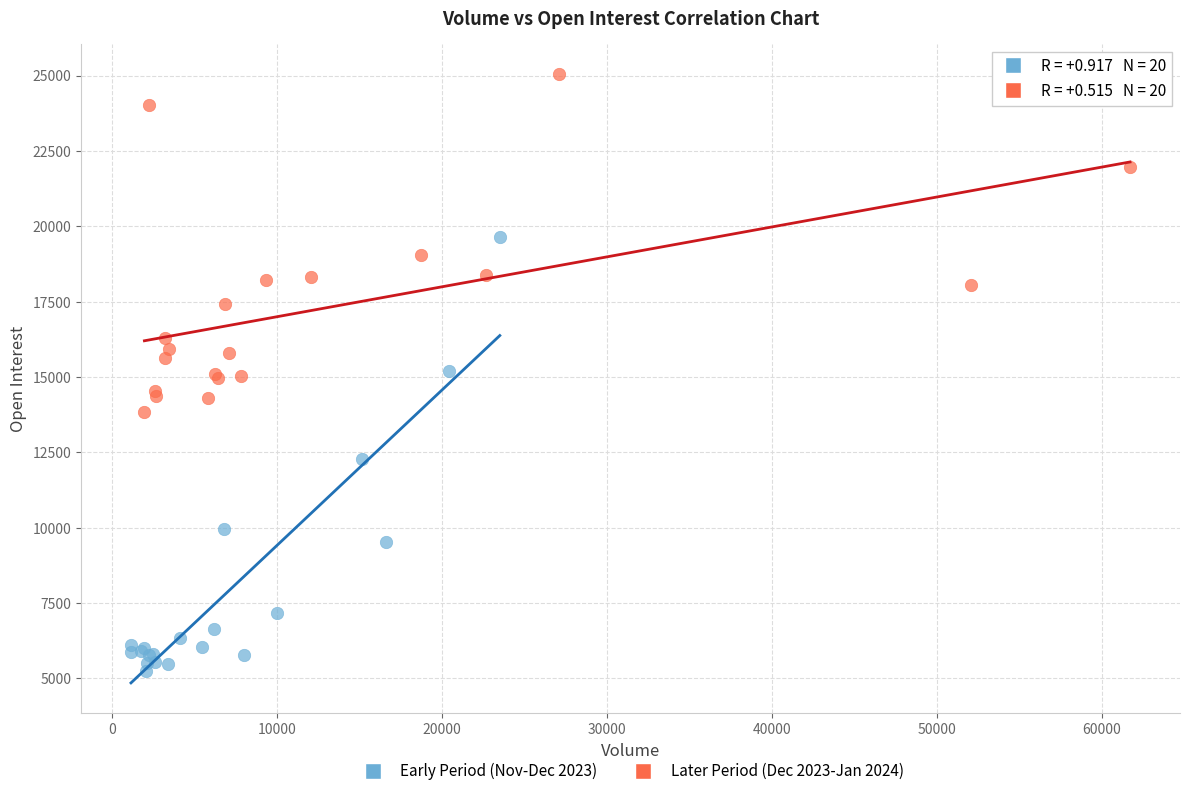

Which series contains the lowest Y value?

Early Period (Nov-Dec 2023)